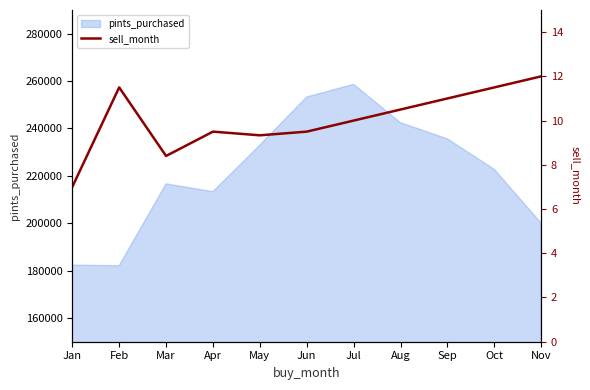

Is it true that the value at Nov is 12.0?

True